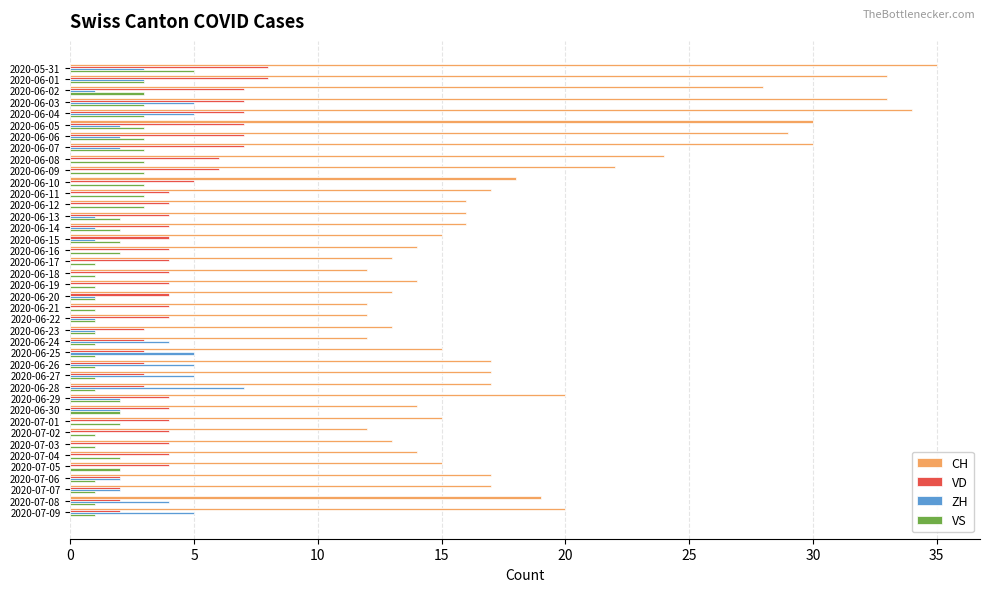

The VD series shows 1 at 2020-06-23. True or false?

False